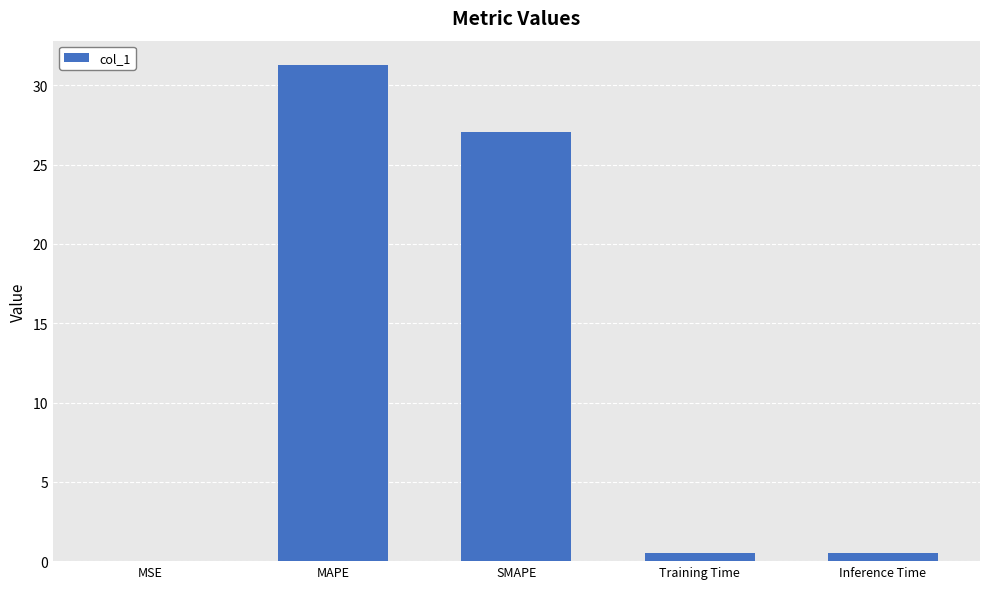

What is the greatest value displayed?

31.3